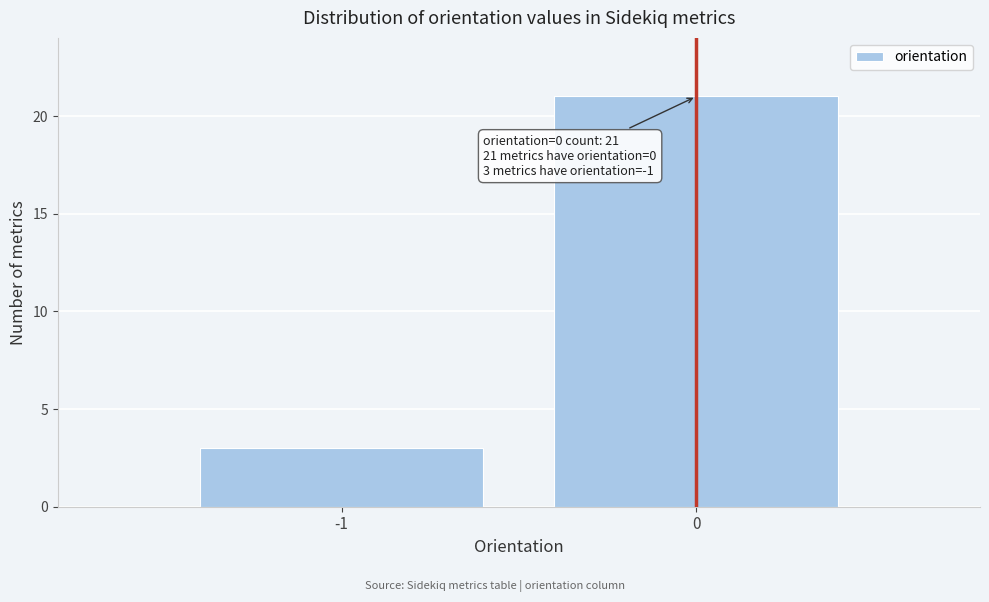

Reading left to right, what are all the values shown in this chart?

-1=3	0=21